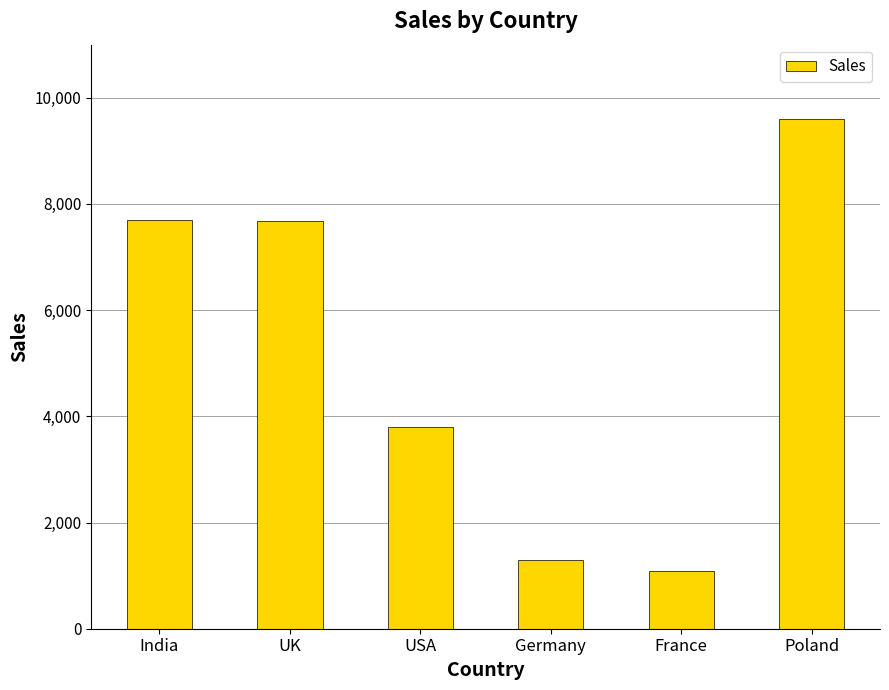

What is the label of the 3rd bar from the right?

Germany